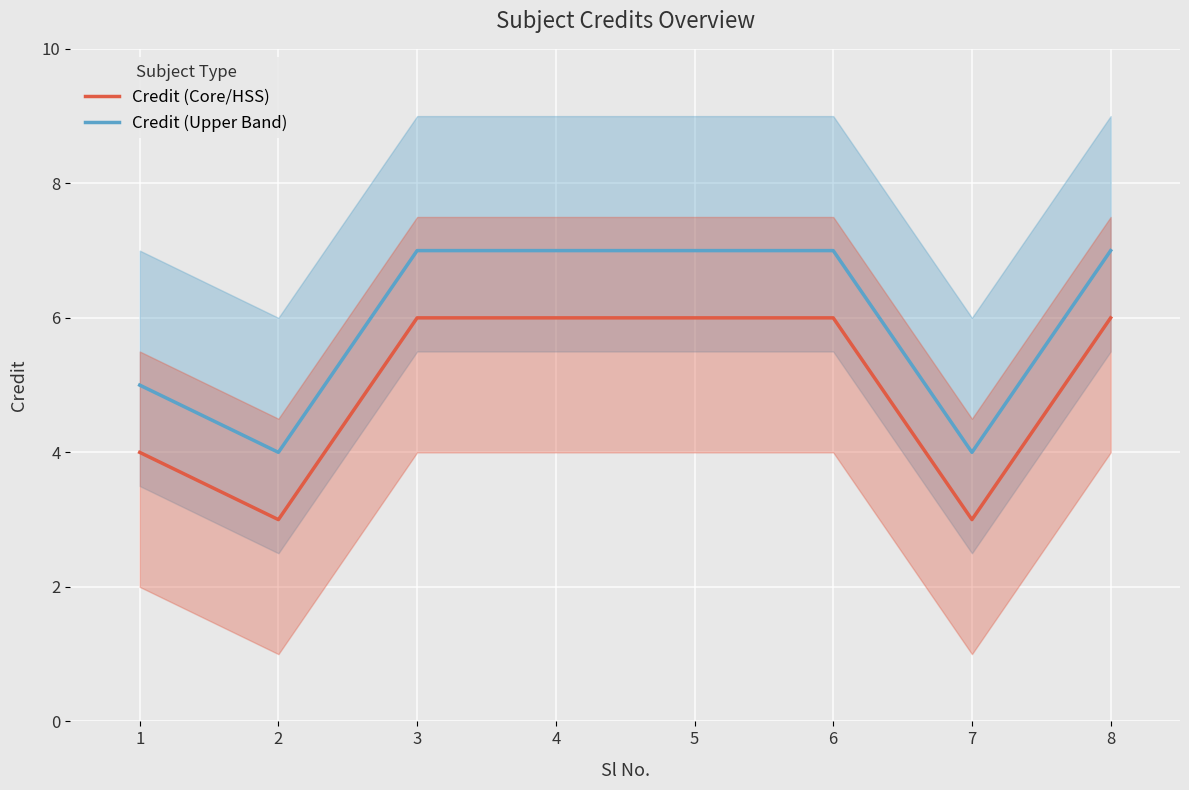

What value does the Credit (Core/HSS) series have at 5?

6